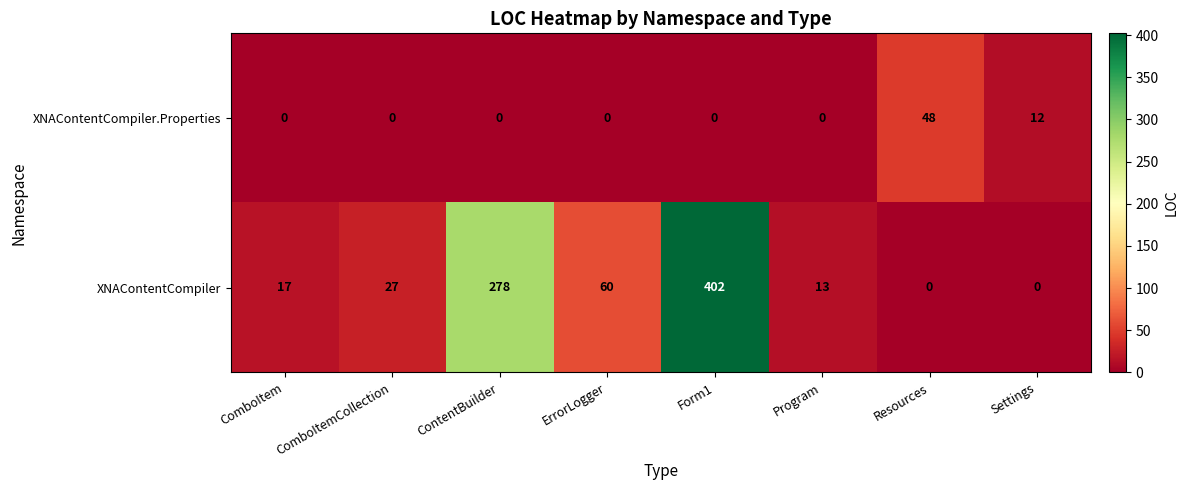

How many data points in XNAContentCompiler.Properties are above 0?

2